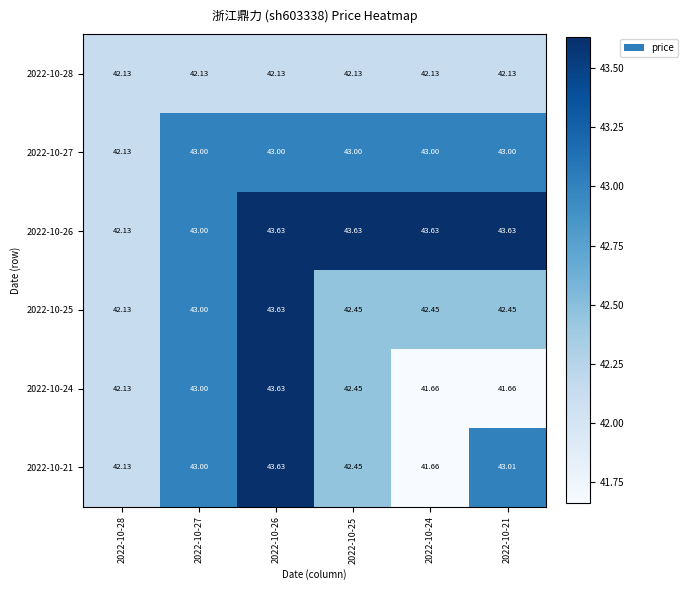

How many distinct data groups are displayed?

6